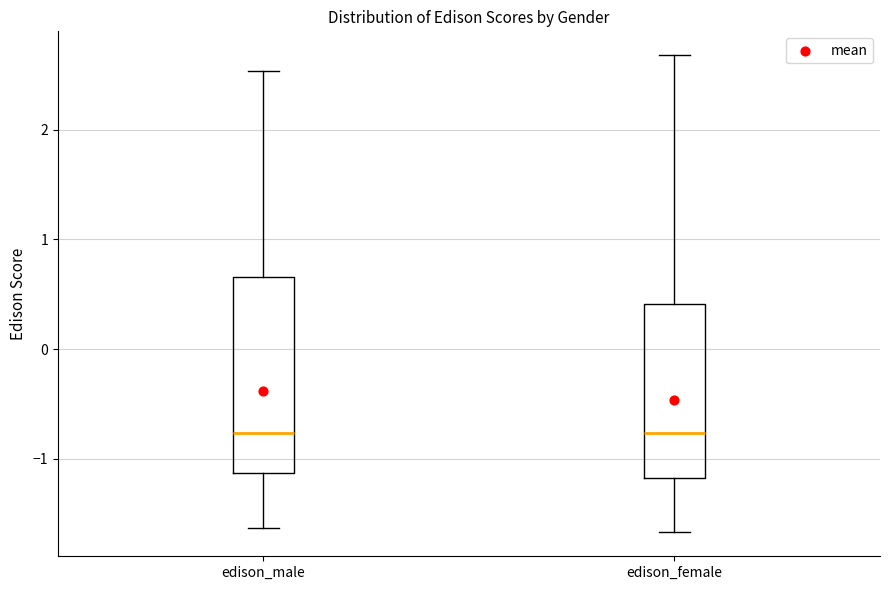

Reading left to right, read every box against the y-axis: the position of its median line, the range the box covers, and the ends of its whiskers. The values are not printed on the chart, so give them approximately, as read against the axis.

edison_male: median -0.8, box -1.1 to 0.7, whiskers -1.6 to 2.5
edison_female: median -0.8, box -1.2 to 0.4, whiskers -1.7 to 2.7